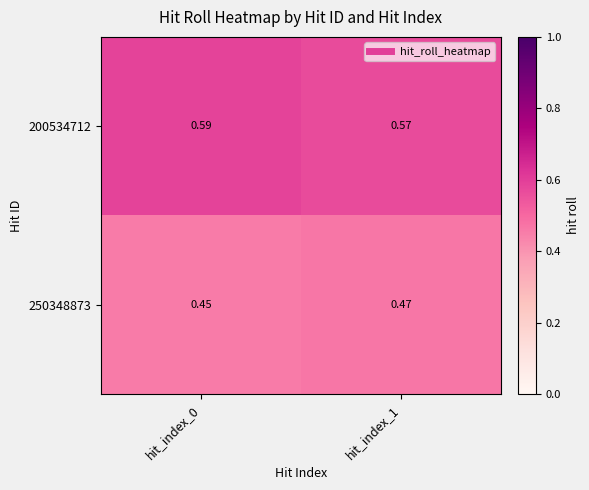

Is the value of 250348873 at hit_index_1 greater than the value of 200534712 at hit_index_0?

No